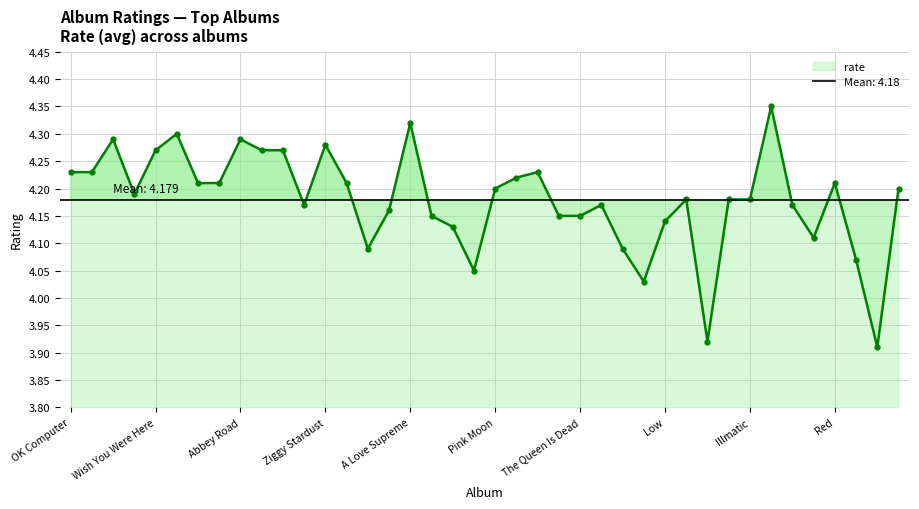

Rank the categories by value from lowest to highest.

The Bends, Nevermind, Funeral, In Rainbows, London Calling, In the Aeroplane Over the Sea, Animals, Closer, Unknown Pleasures, Low, Lift Yr. Skinny Fists, The Doors, The Queen Is Dead, Doolittle, Led Zeppelin [IV], Sgt. Pepper's, The White Album, Marquee Moon, Enter the Wu-Tang, Illmatic, Kid A, Pink Moon, Blonde on Blonde, Loveless, Pet Sounds, Paranoid, Red, Remain in Light, OK Computer, The Dark Side of the Moon, Highway 61 Revisited, Wish You Were Here, Revolver, Kind of Blue, Ziggy Stardust, The Velvet Underground & Nico, Abbey Road, In the Court of the Crimson King, A Love Supreme, The Black Saint